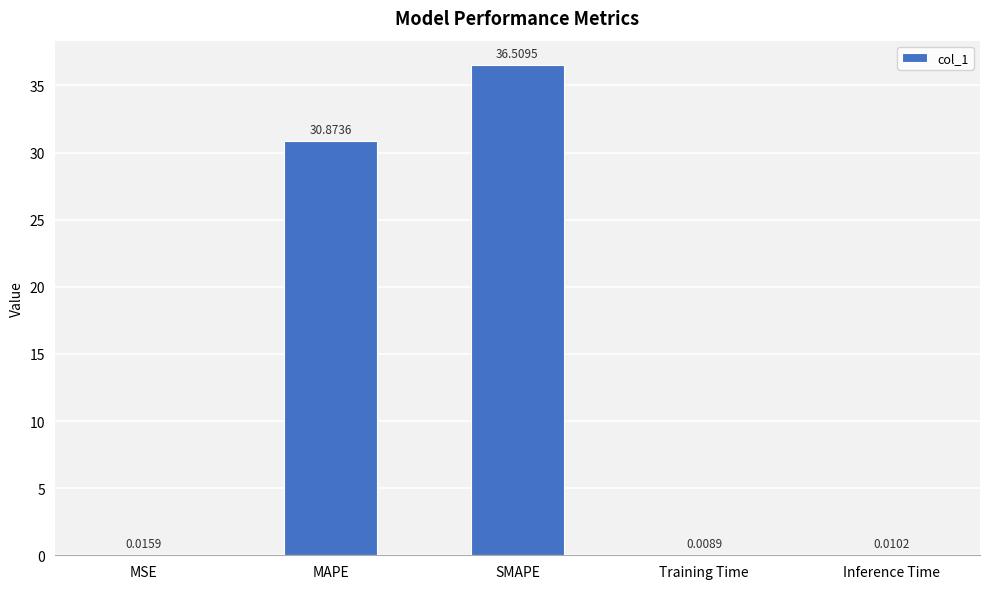

What is the sum of all values?

67.4